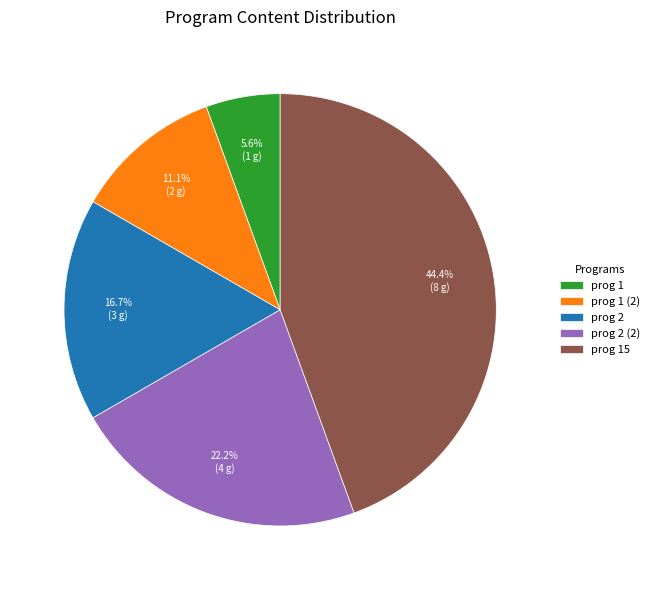

Is there any slice that represents more than half of the pie?

No